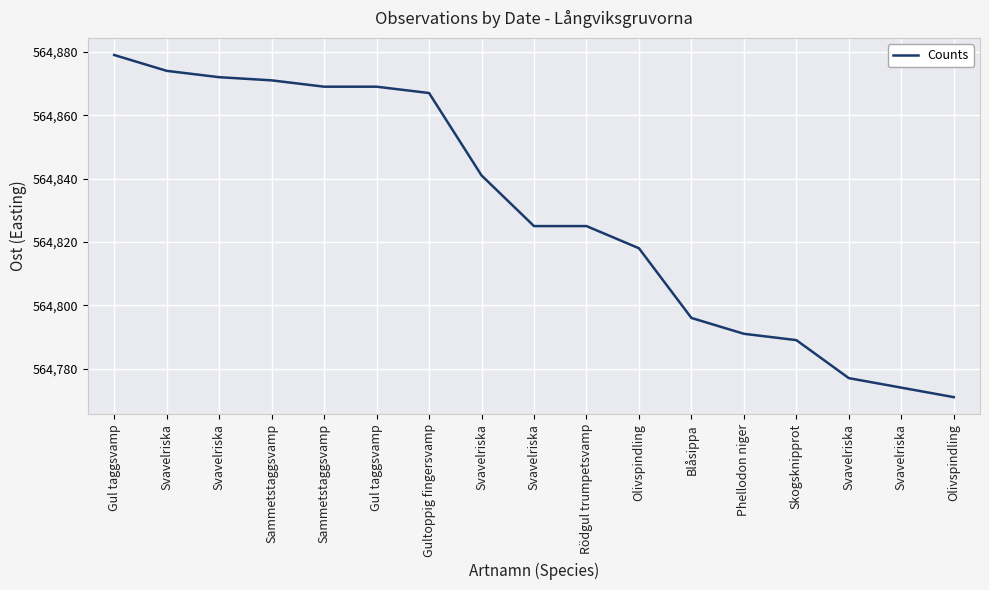

Reading right to left, what are all the values shown in this chart?

Olivspindling=564771	Svavelriska=564774	Svavelriska=564777	Skogsknipprot=564789	Phellodon niger=564791	Blåsippa=564796	Olivspindling=564818	Rödgul trumpetsvamp=564825	Svavelriska=564825	Svavelriska=564841	Gultoppig fingersvamp=564867	Gul taggsvamp=564869	Sammetstaggsvamp=564869	Sammetstaggsvamp=564871	Svavelriska=564872	Svavelriska=564874	Gul taggsvamp=564879